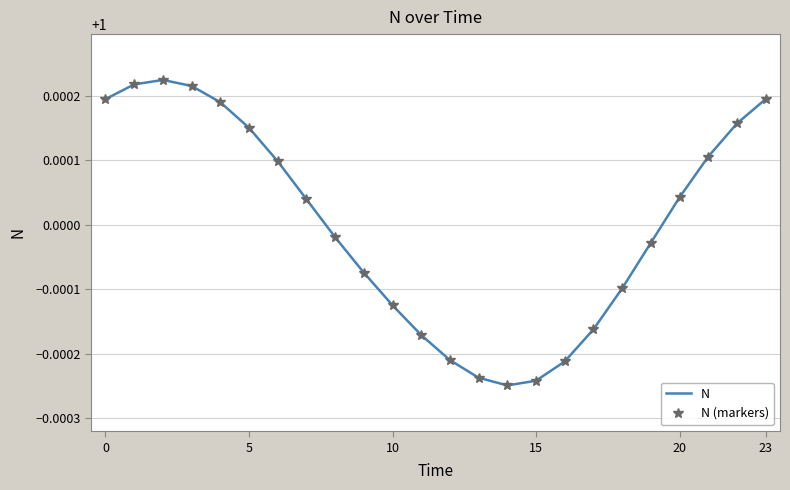

Reading right to left, transcribe all the data shown in this chart.

N: 1.0	1.0	1.0	1.0	1.0	1.0	1.0	1.0	1.0	1.0	1.0	1.0	1.0	1.0	1.0	1.0	1.0	1.0	1.0	1.0	1.0	1.0	1.0	1.0
N (markers): 1.0	1.0	1.0	1.0	1.0	1.0	1.0	1.0	1.0	1.0	1.0	1.0	1.0	1.0	1.0	1.0	1.0	1.0	1.0	1.0	1.0	1.0	1.0	1.0